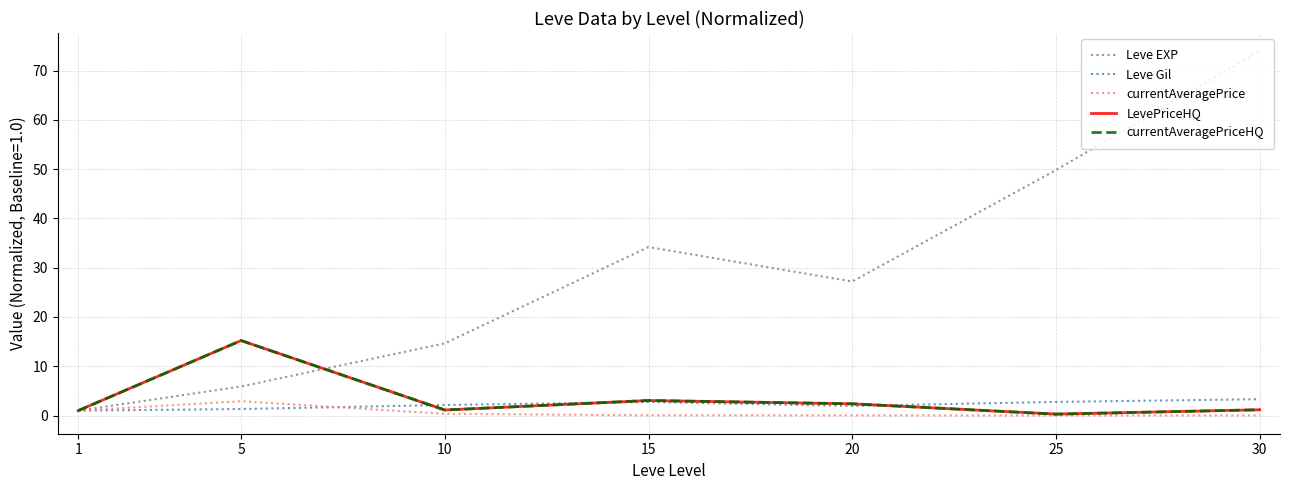

Is this an area chart (filled region under the line)?

No